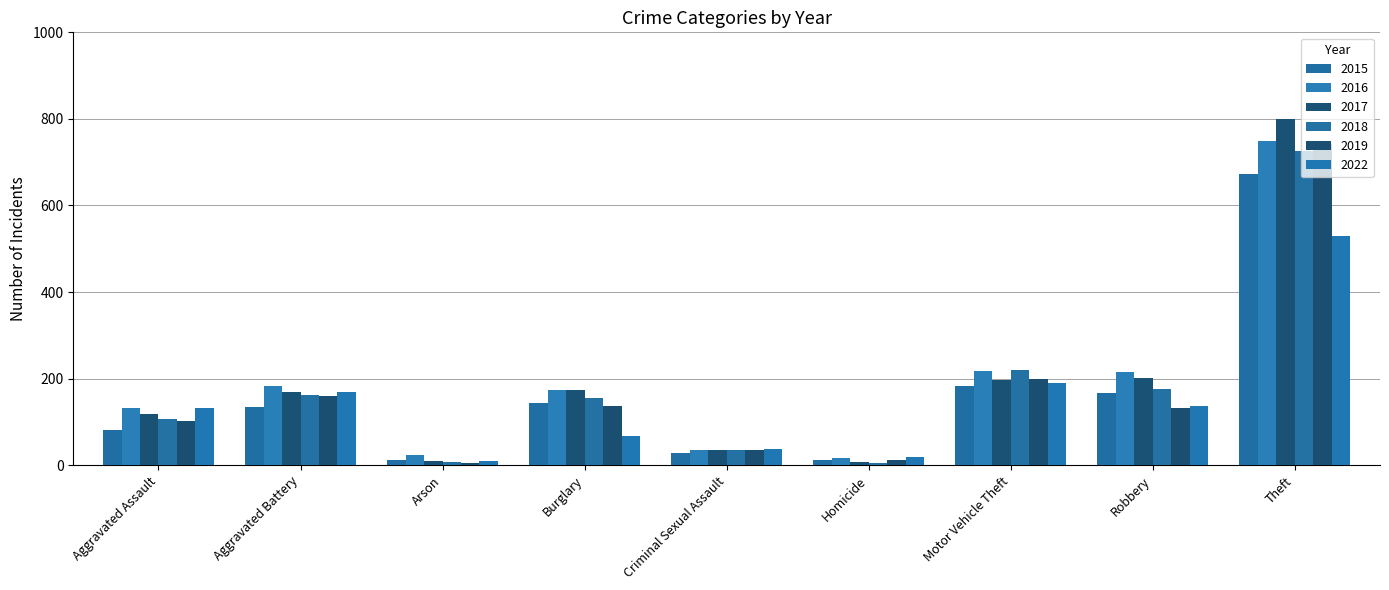

How many distinct data groups are displayed?

6